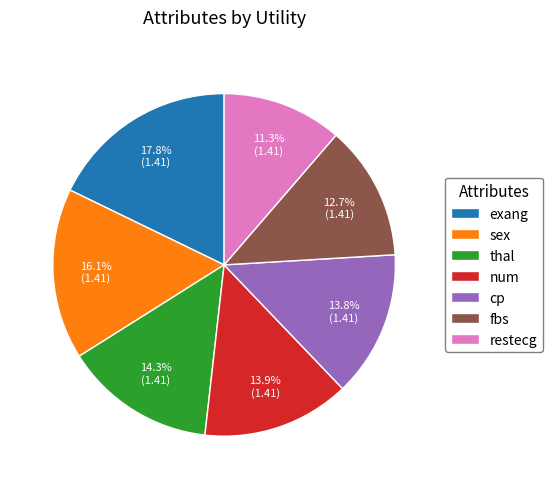

The num slice represents 24% of the pie. True or false?

False